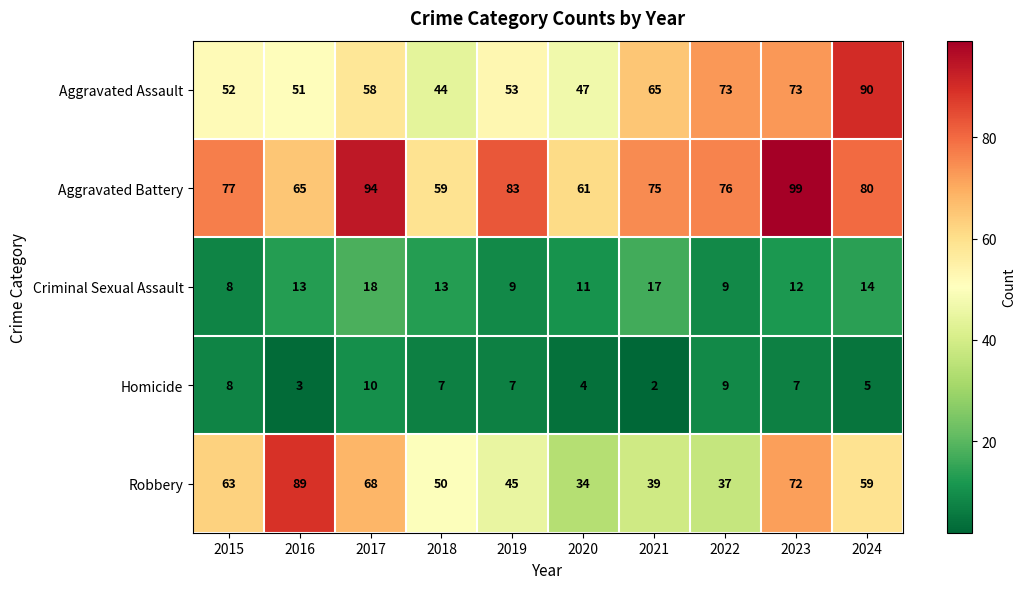

List the series in order of their peak value, lowest first.

Homicide, Criminal Sexual Assault, Robbery, Aggravated Assault, Aggravated Battery